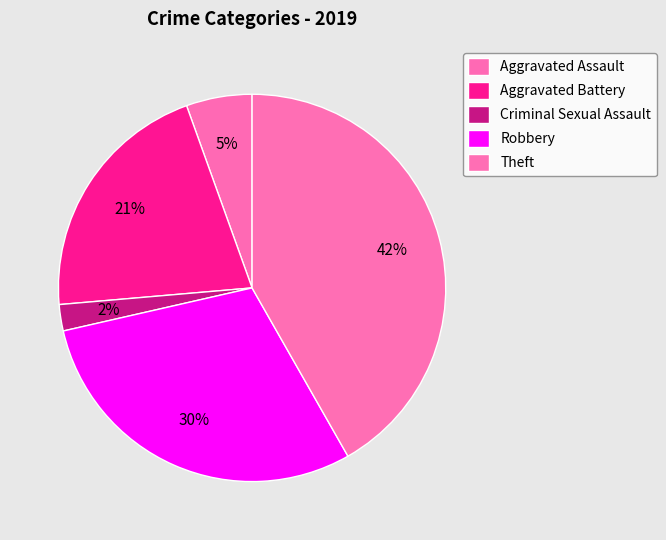

Which category has the smallest portion of the pie?

Criminal Sexual Assault